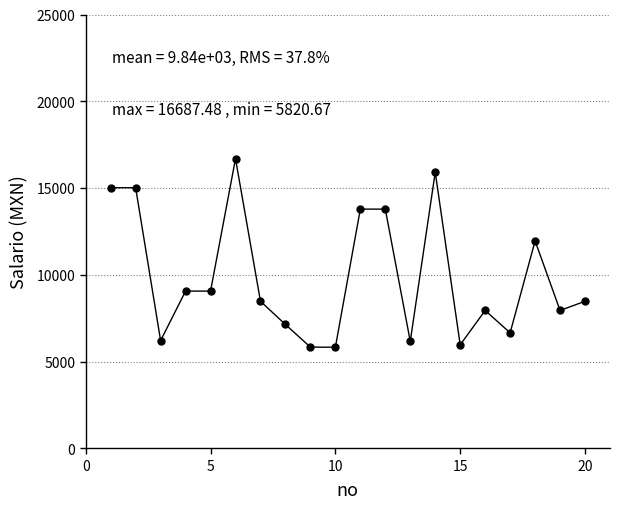

True or false: the data has more than 1 interior local peaks.

True